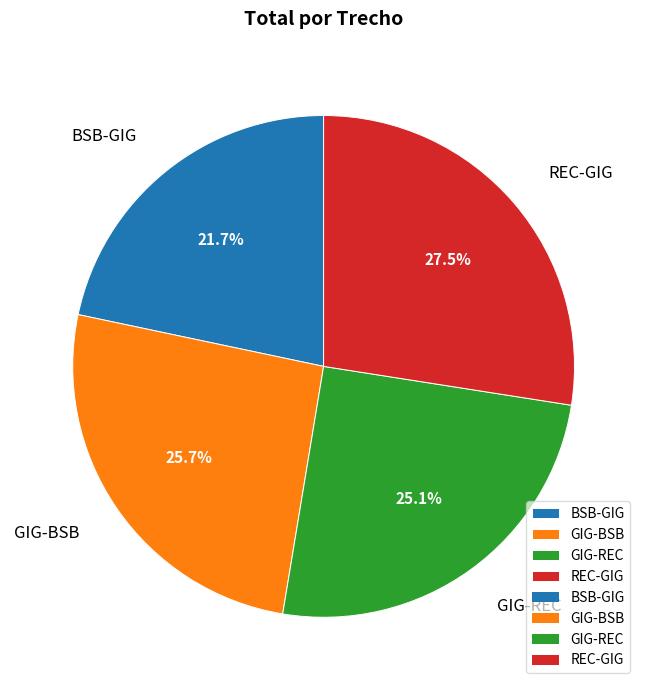

Does GIG-REC account for over 50% of the chart?

No